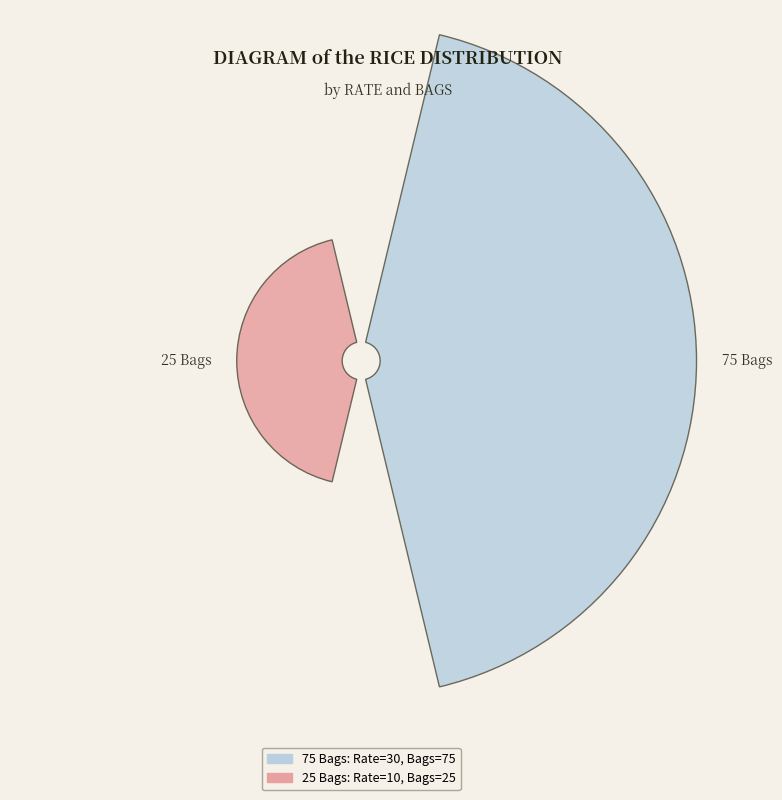

What portion of the pie excludes 25 Bags?

75.0%